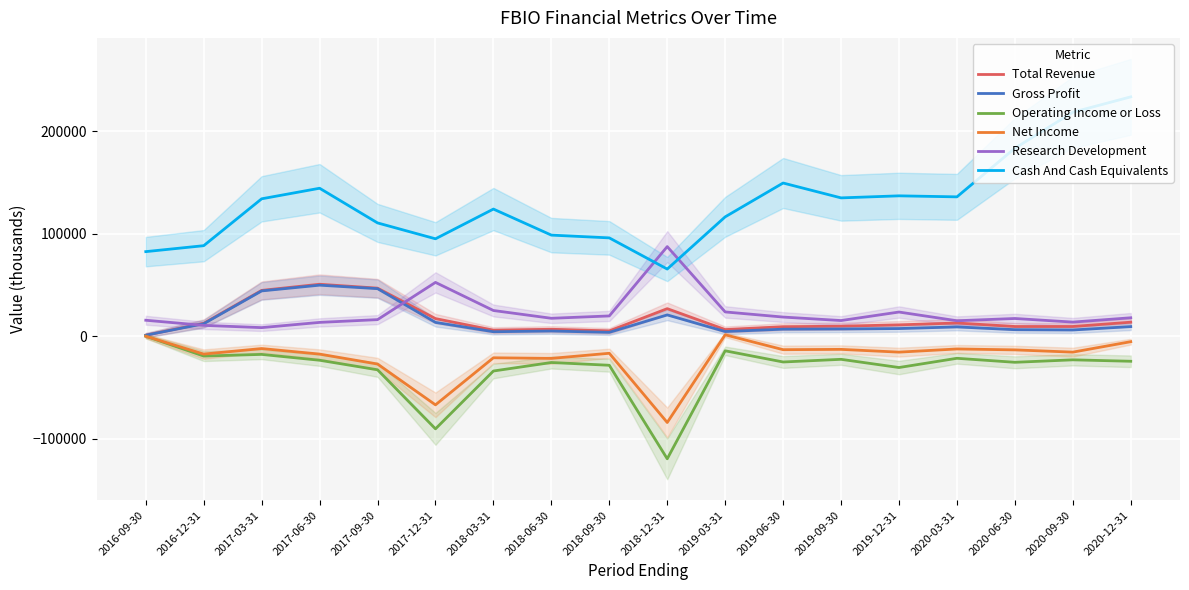

Reading left to right, what are all the values shown in this chart?

Total Revenue: 1000	12600	44700	50700	46900	17200	5900	6800	5200	26900	6500	9300	9800	11100	12900	9500	9500	13700
Gross Profit: 1000	12200	44200	49800	46400	13500	4400	5100	3800	20800	4600	6900	7100	7500	9100	6400	6100	9400
Operating Income or Loss: 0	-19300	-17700	-23400	-32700	-90300	-33900	-25600	-28300	-119500	-14200	-25100	-22500	-30500	-21500	-25400	-23000	-24400
Net Income: 0	-17400	-12000	-17400	-27100	-66900	-21000	-21600	-16600	-84100	1400	-13100	-12800	-15500	-12400	-13300	-15500	-5300
Research Development: 15600	10600	8400	13500	16200	52500	25100	17500	19800	87400	23700	18700	15300	23600	15100	17300	13800	18000
Cash And Cash Equivalents: 82500	88300	134000	144300	110500	95000	124000	98600	95900	65500	116400	149400	134900	136900	135900	183300	218400	233400